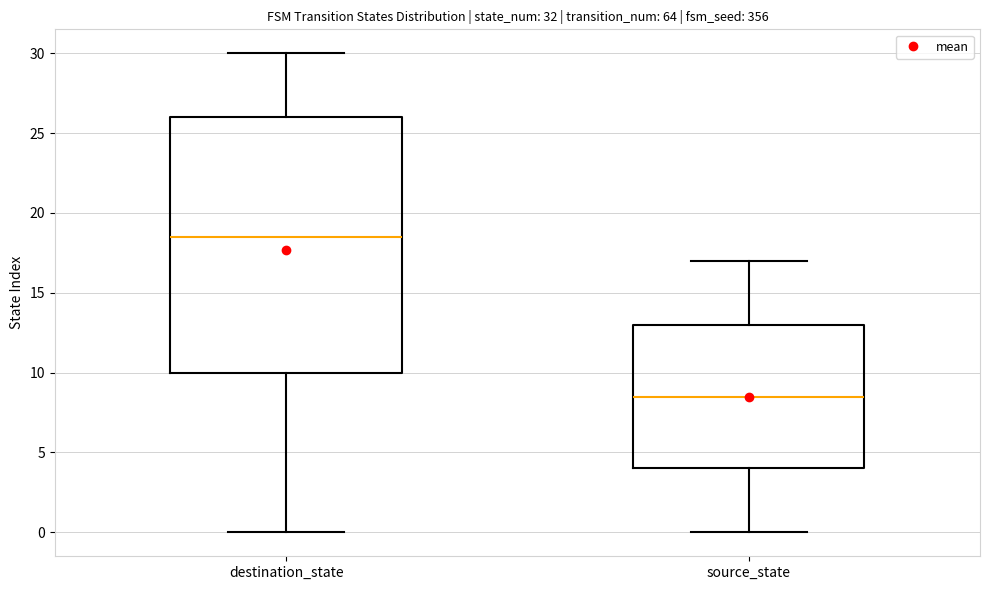

Comparing the boxes themselves (not the whiskers), which one is the tallest?

destination_state